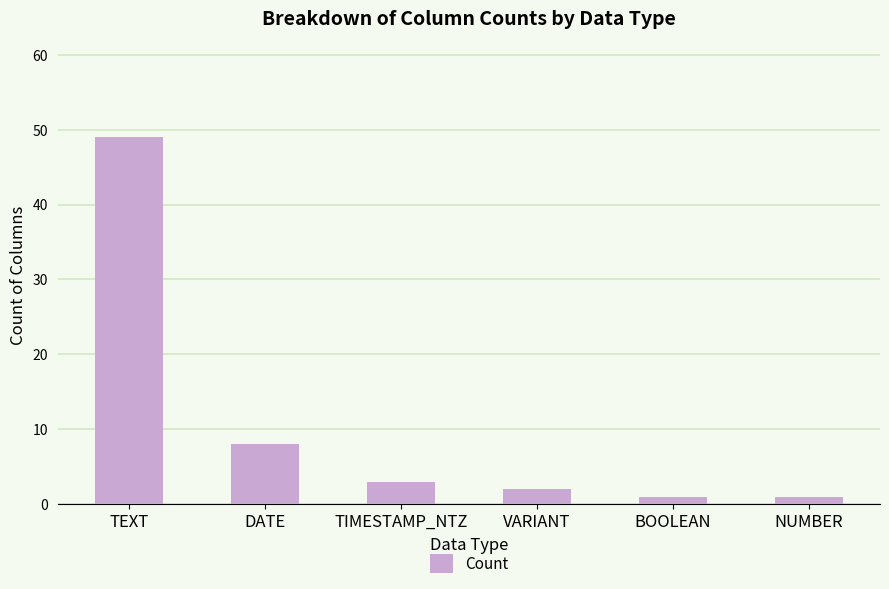

What value does the data have at TIMESTAMP_NTZ, to the nearest 5?

5